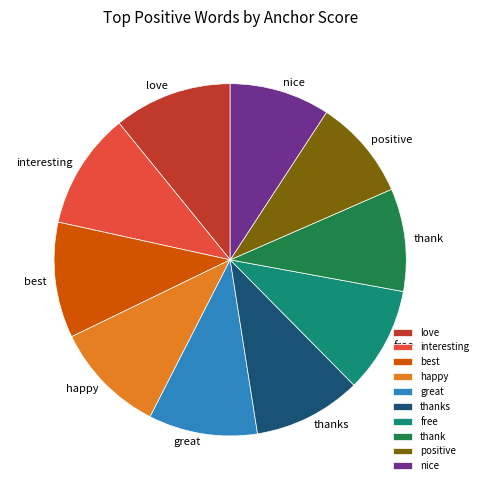

Does any single category account for the majority?

No